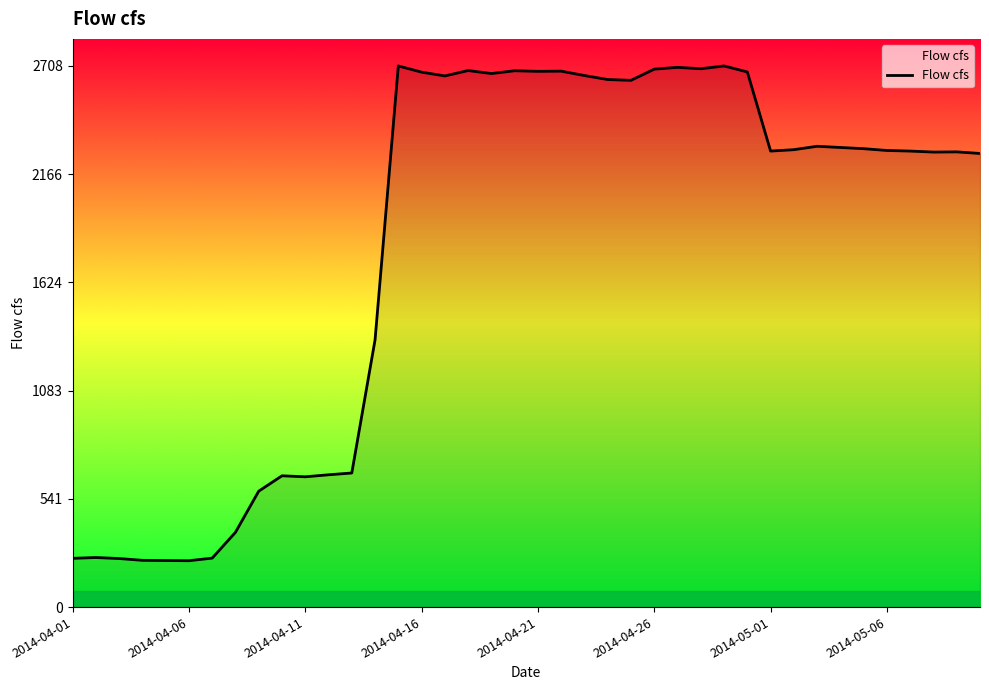

What is the maximum value shown in the chart?

2708